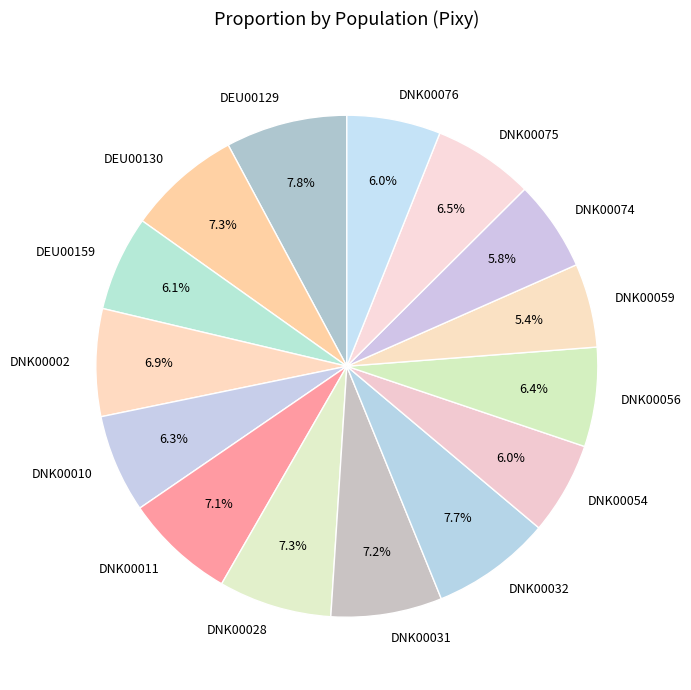

How many segments does this pie chart have?

15